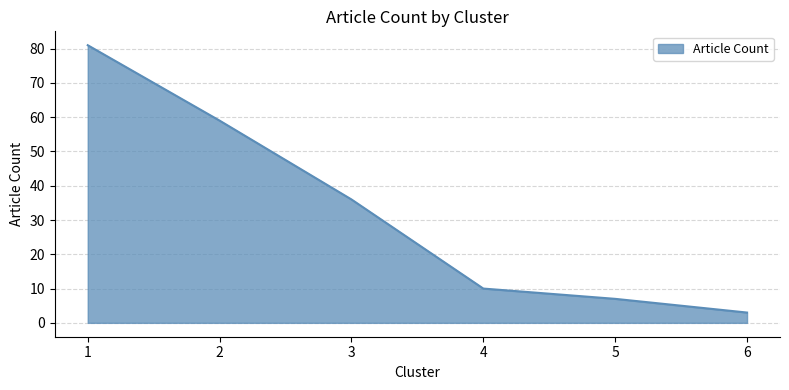

What is the difference between the maximum and minimum values?

78